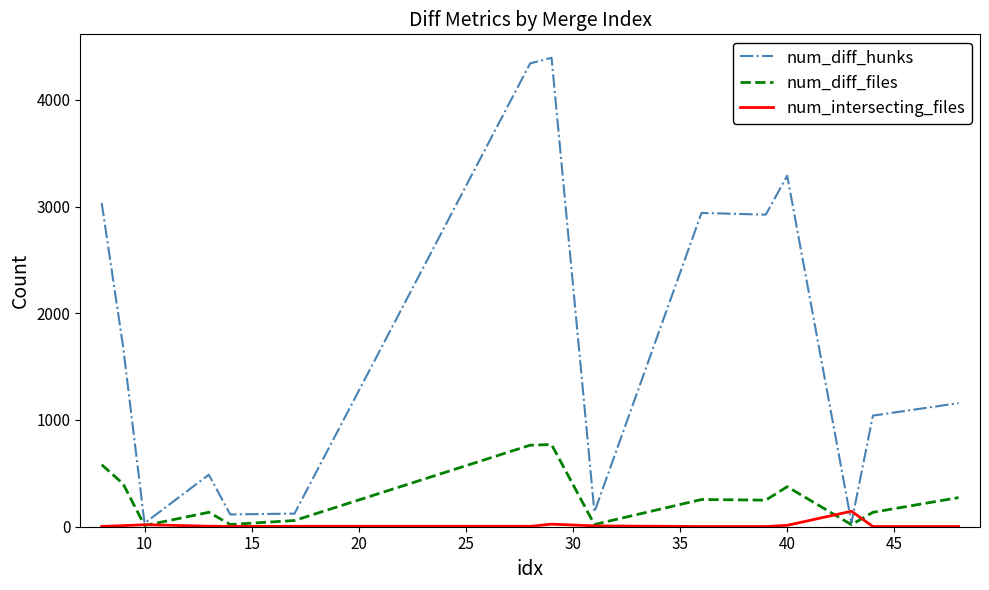

Which series has the largest total across all categories?

num_diff_hunks